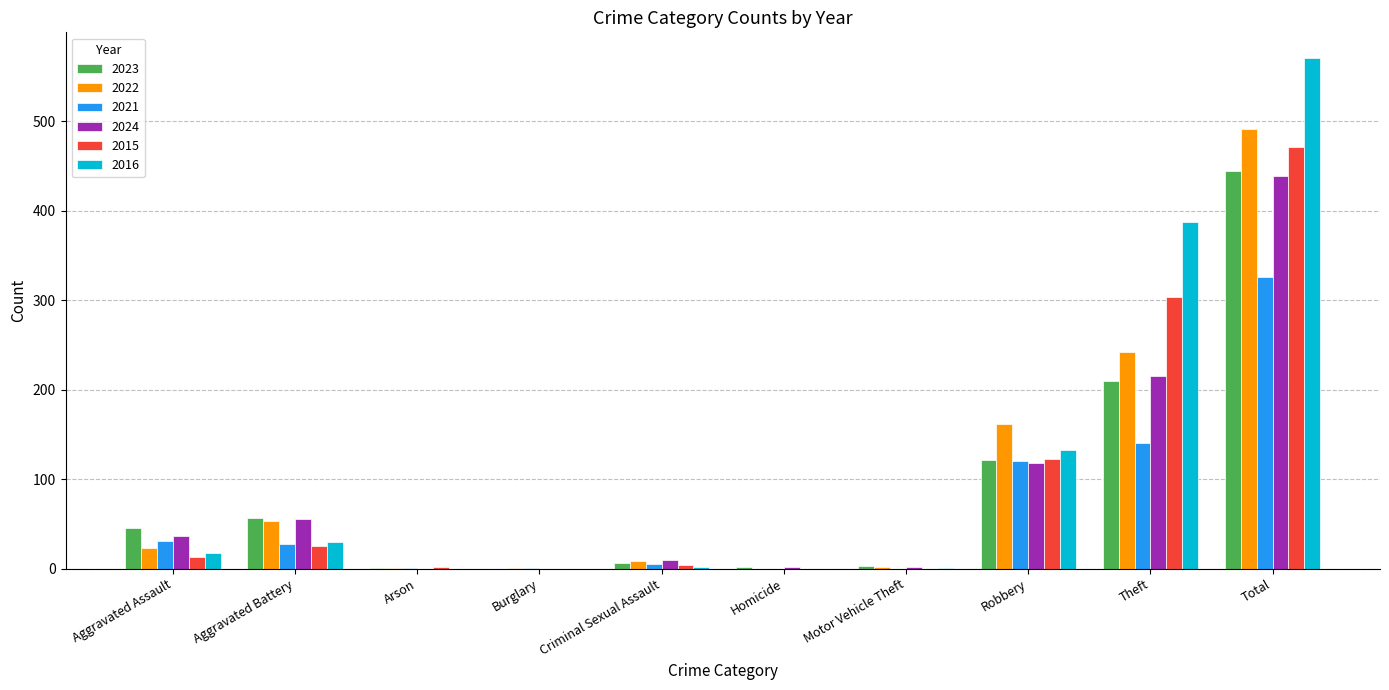

Where is 2015 nearest to the value 235?

Theft